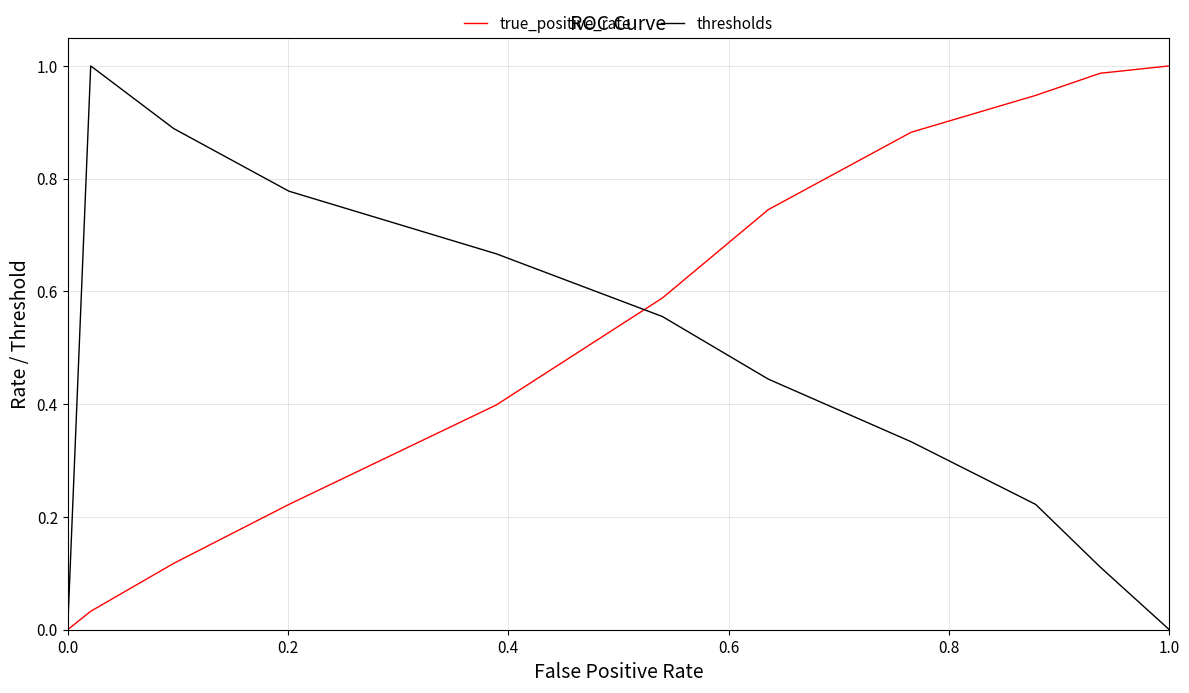

How many categories are shown in the chart?

11